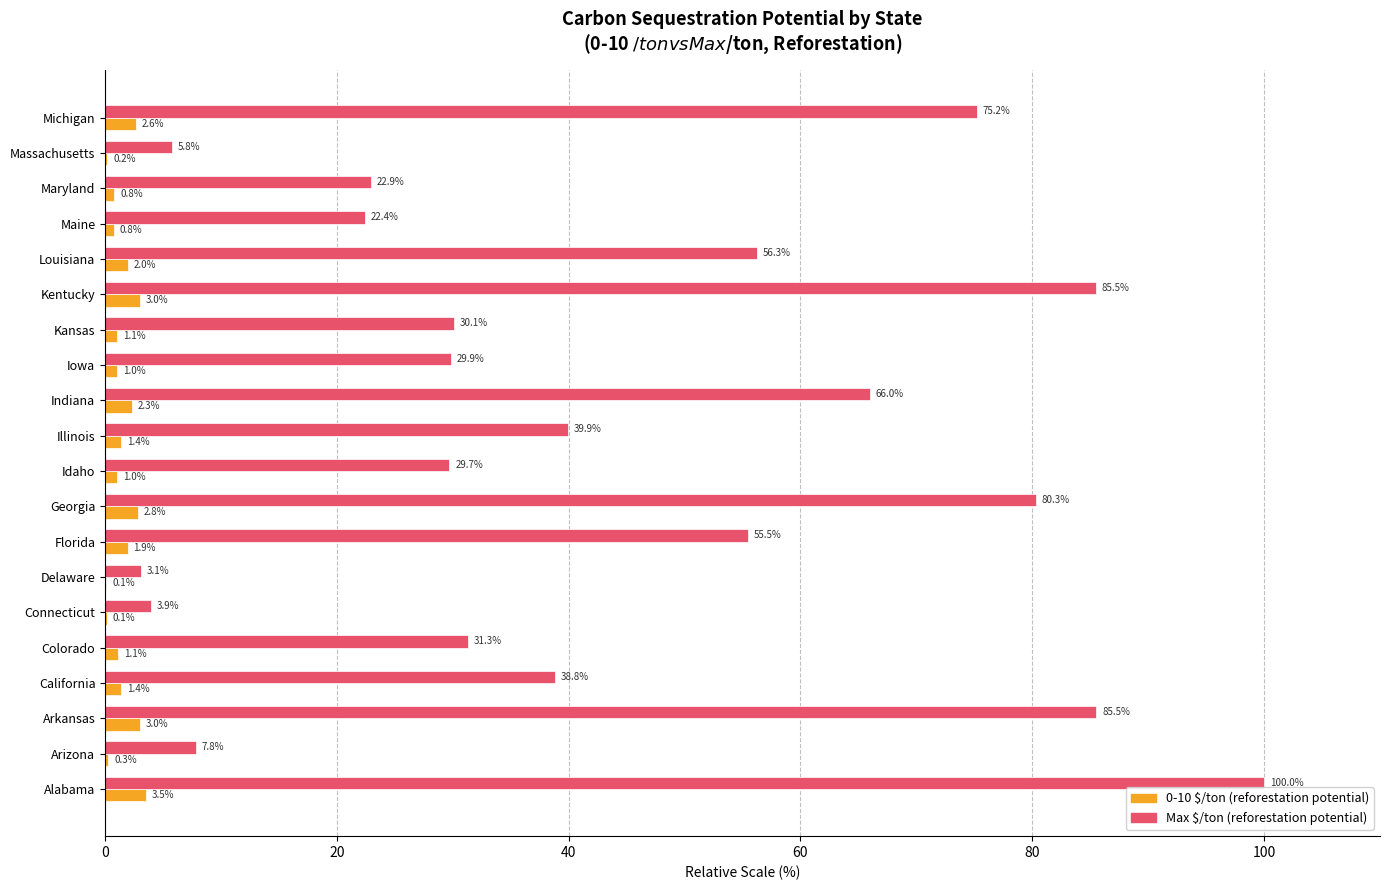

What is the total value across all series at Indiana?

68.3